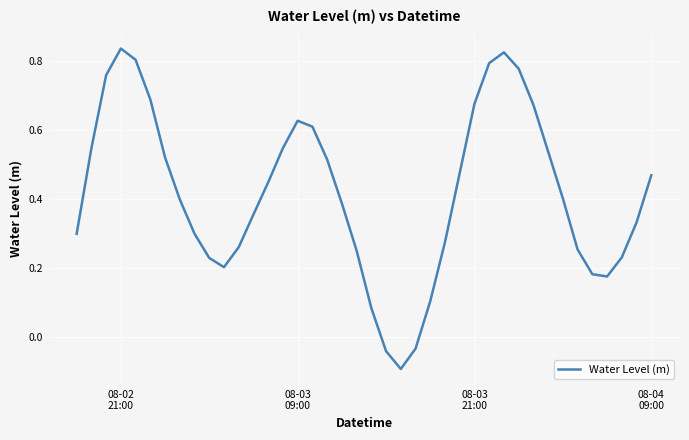

True or false: the data has more than 0 interior local peaks.

True